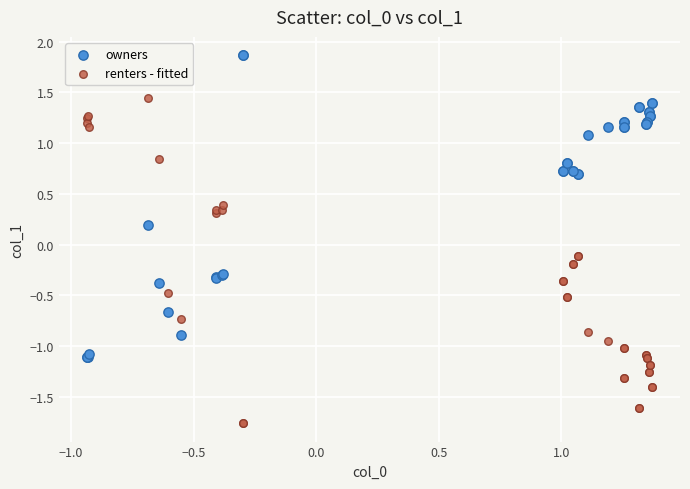

Which series has the widest spread of Y values?

renters - fitted